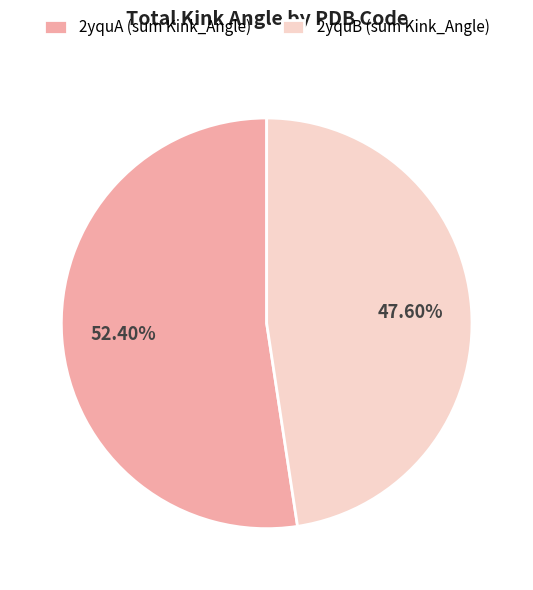

Does 2yquA (sum Kink_Angle) represent more than half of the total?

Yes